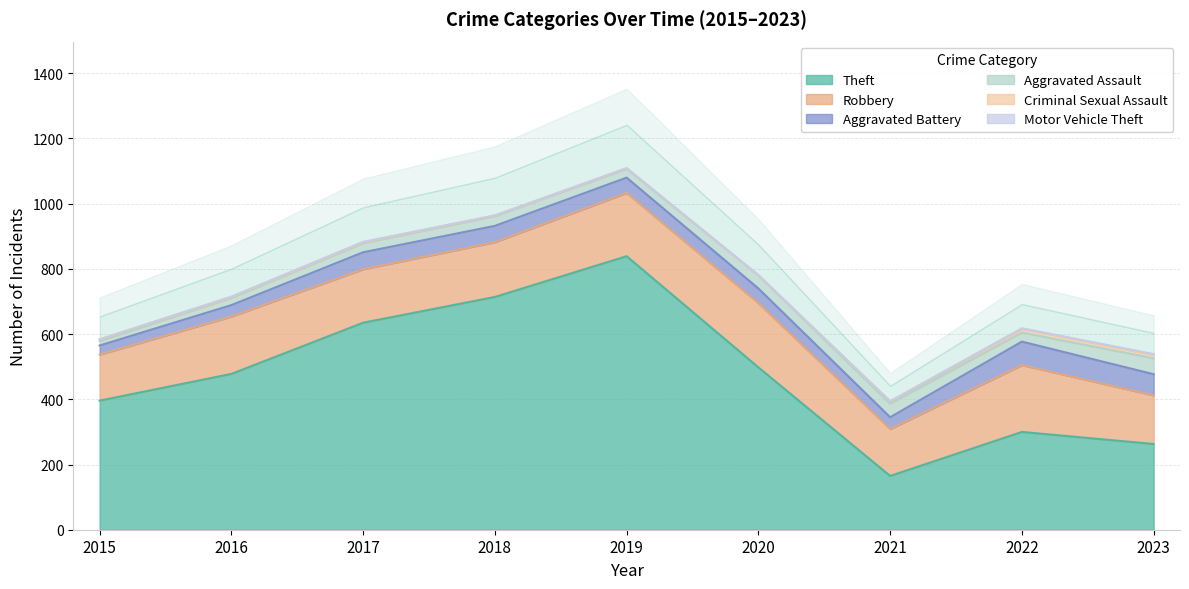

The Theft series shows 376 at 2019. True or false?

False